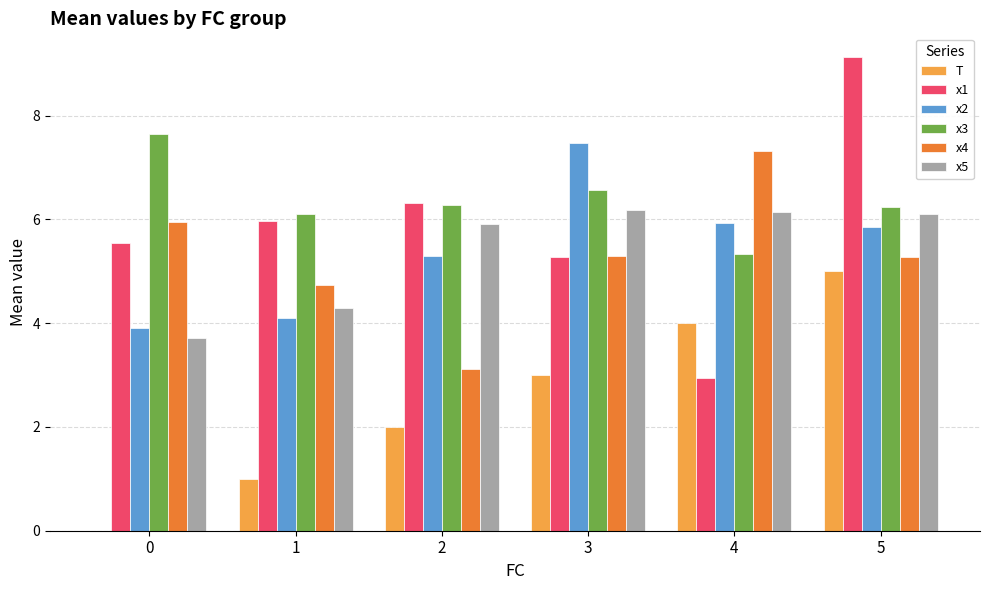

What are all the series names shown in the legend?

T, x1, x2, x3, x4, x5